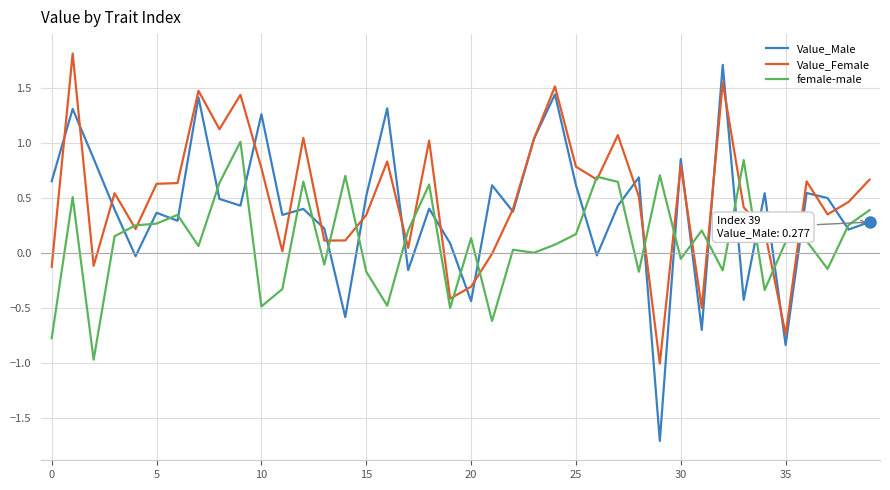

Which series has the largest range (max minus min)?

Value_Male